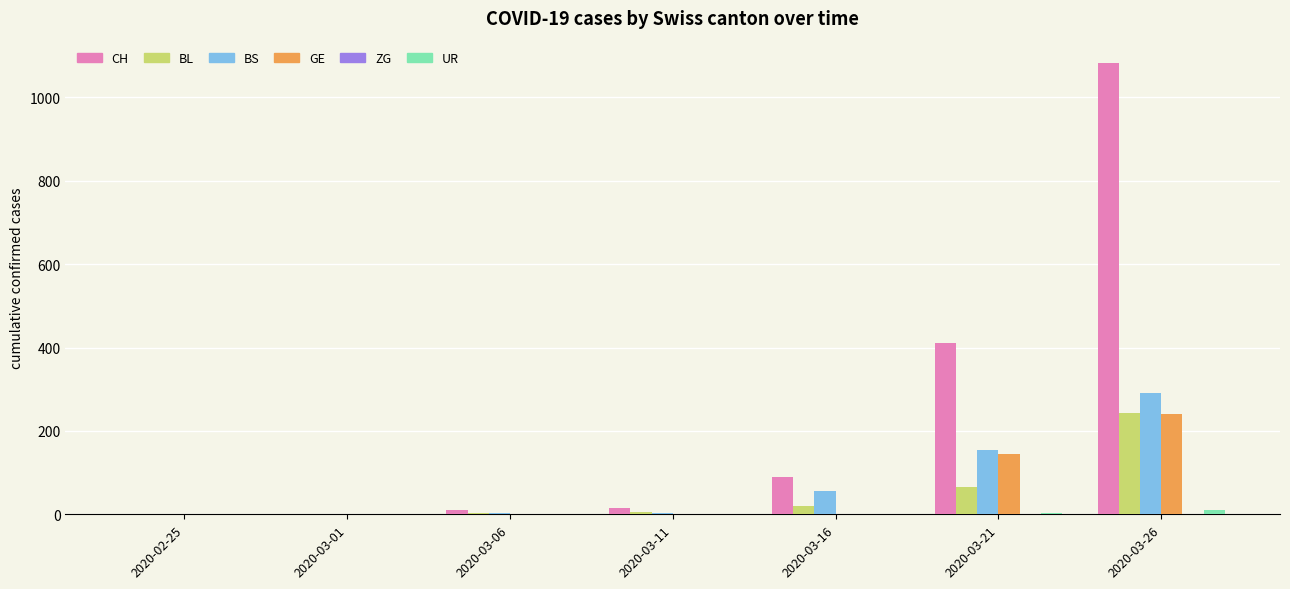

What is the maximum value for BS?

292